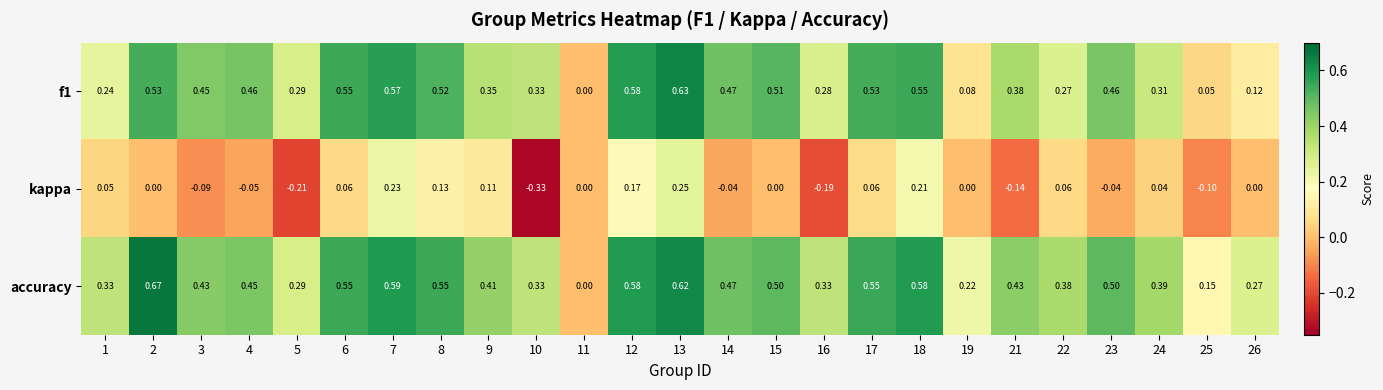

Is the value of f1 at 8 greater than the value of accuracy at 11?

Yes